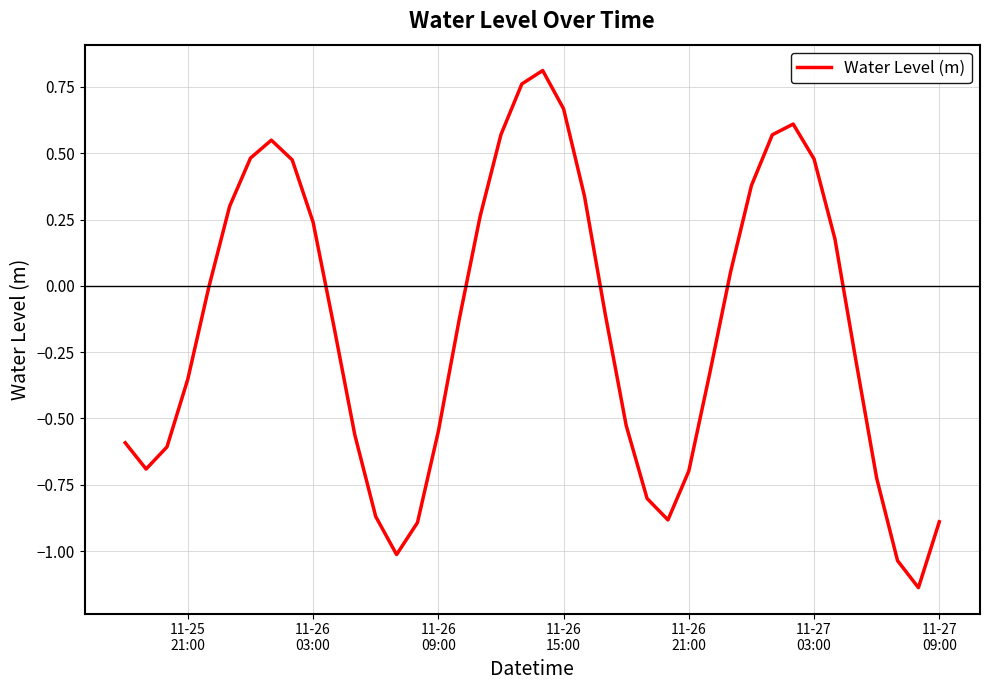

What is the difference between the maximum and minimum values?

1.9